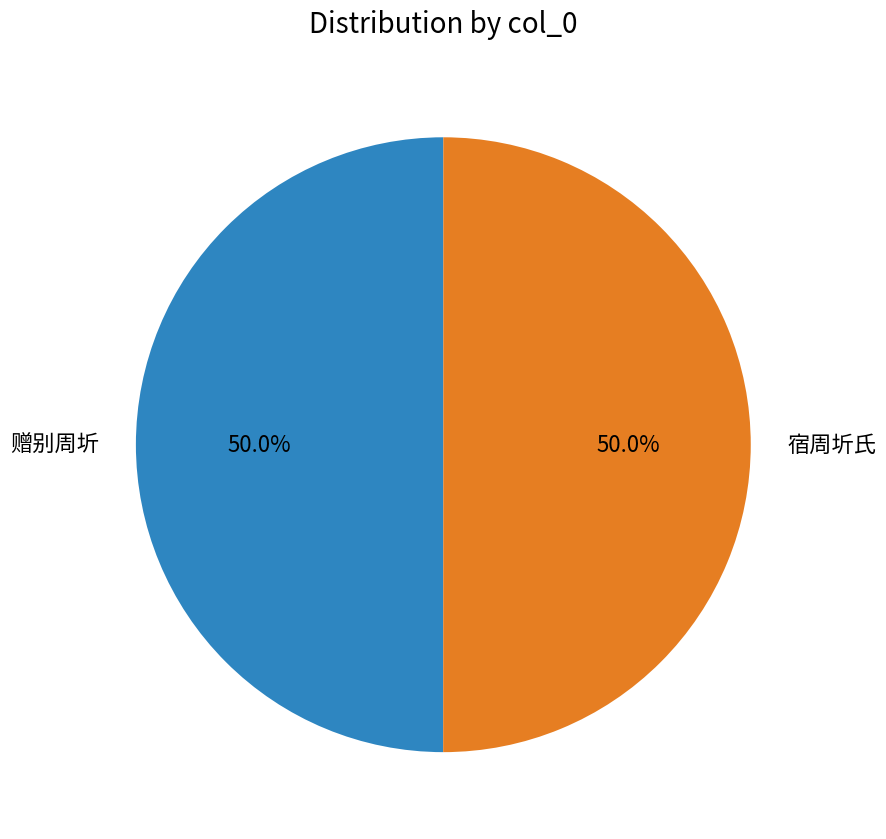

What is the total percentage of 赠别周圻 and 宿周圻氏?

100.0%